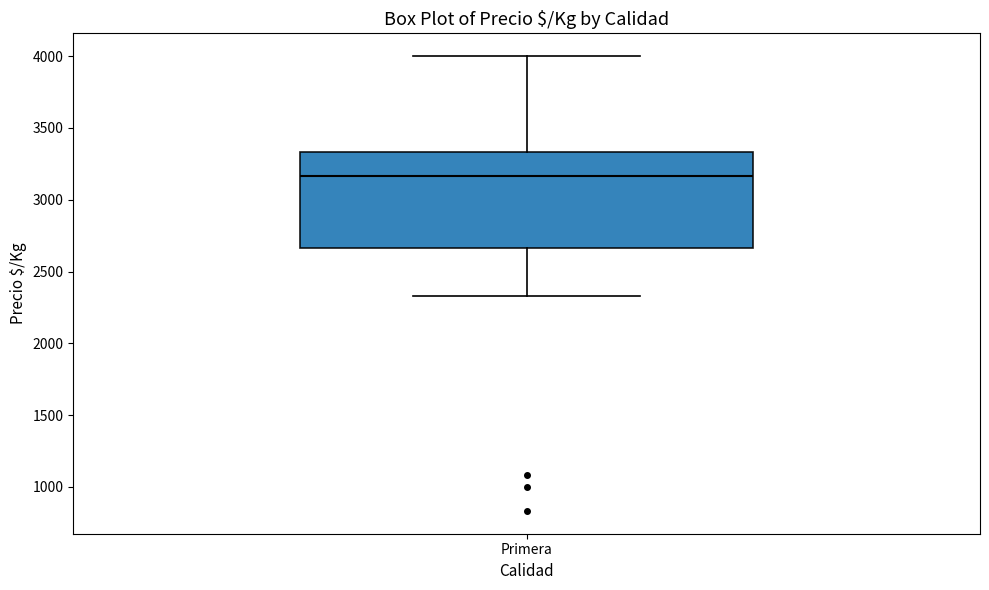

Read this box plot against the y-axis: the position of the median line, the range covered by the box, and the ends of both whiskers. The values are not printed on the chart, so give them approximately, as read against the axis.

median 3150, box 2650 to 3350, whiskers 2350 to 4000